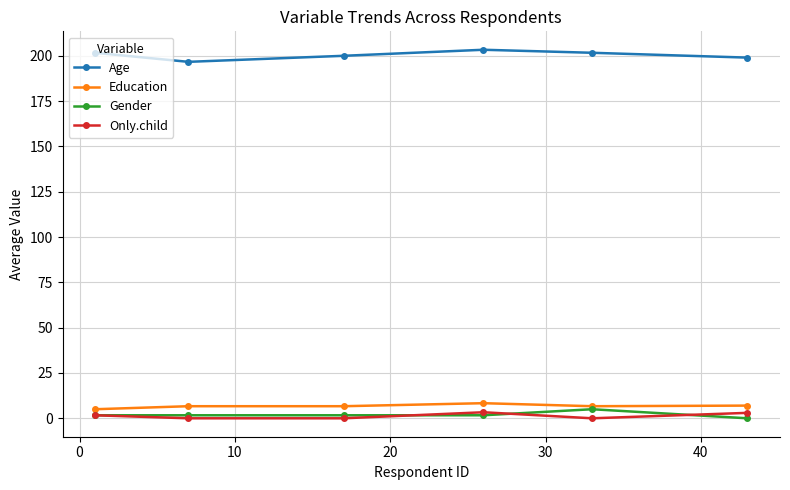

True or false: Age and Education intersect in this chart.

False